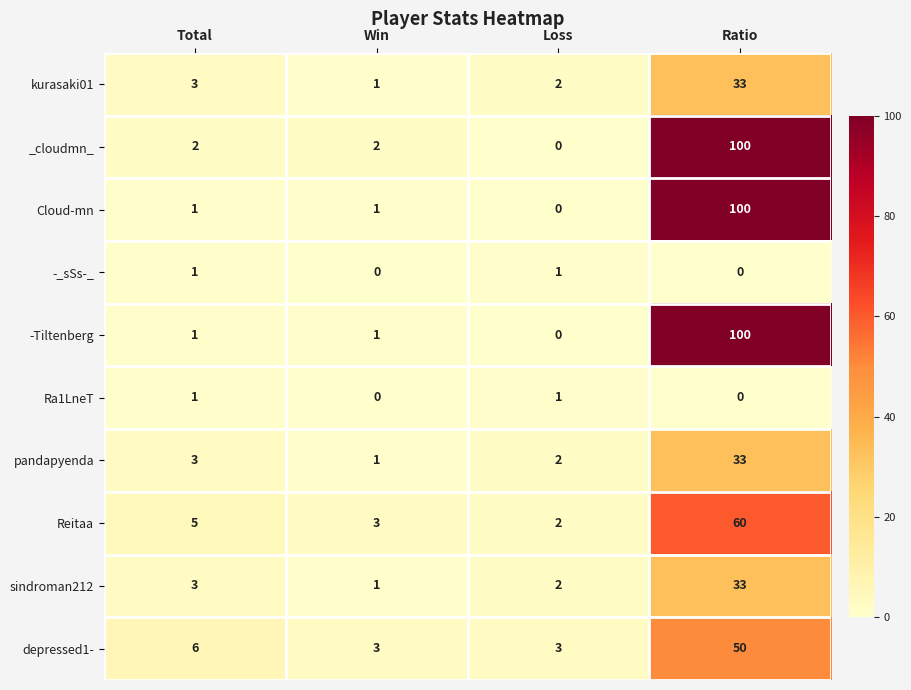

Which category has the lowest value in the sindroman212 series?

Win